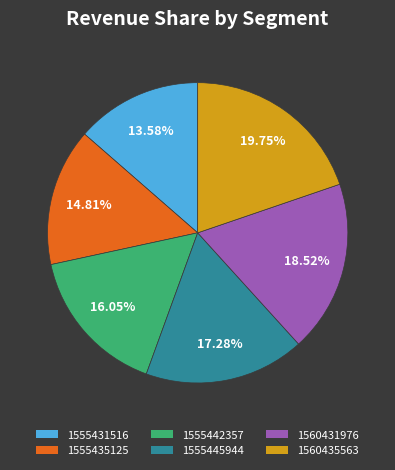

Count the number of slices in the pie.

6